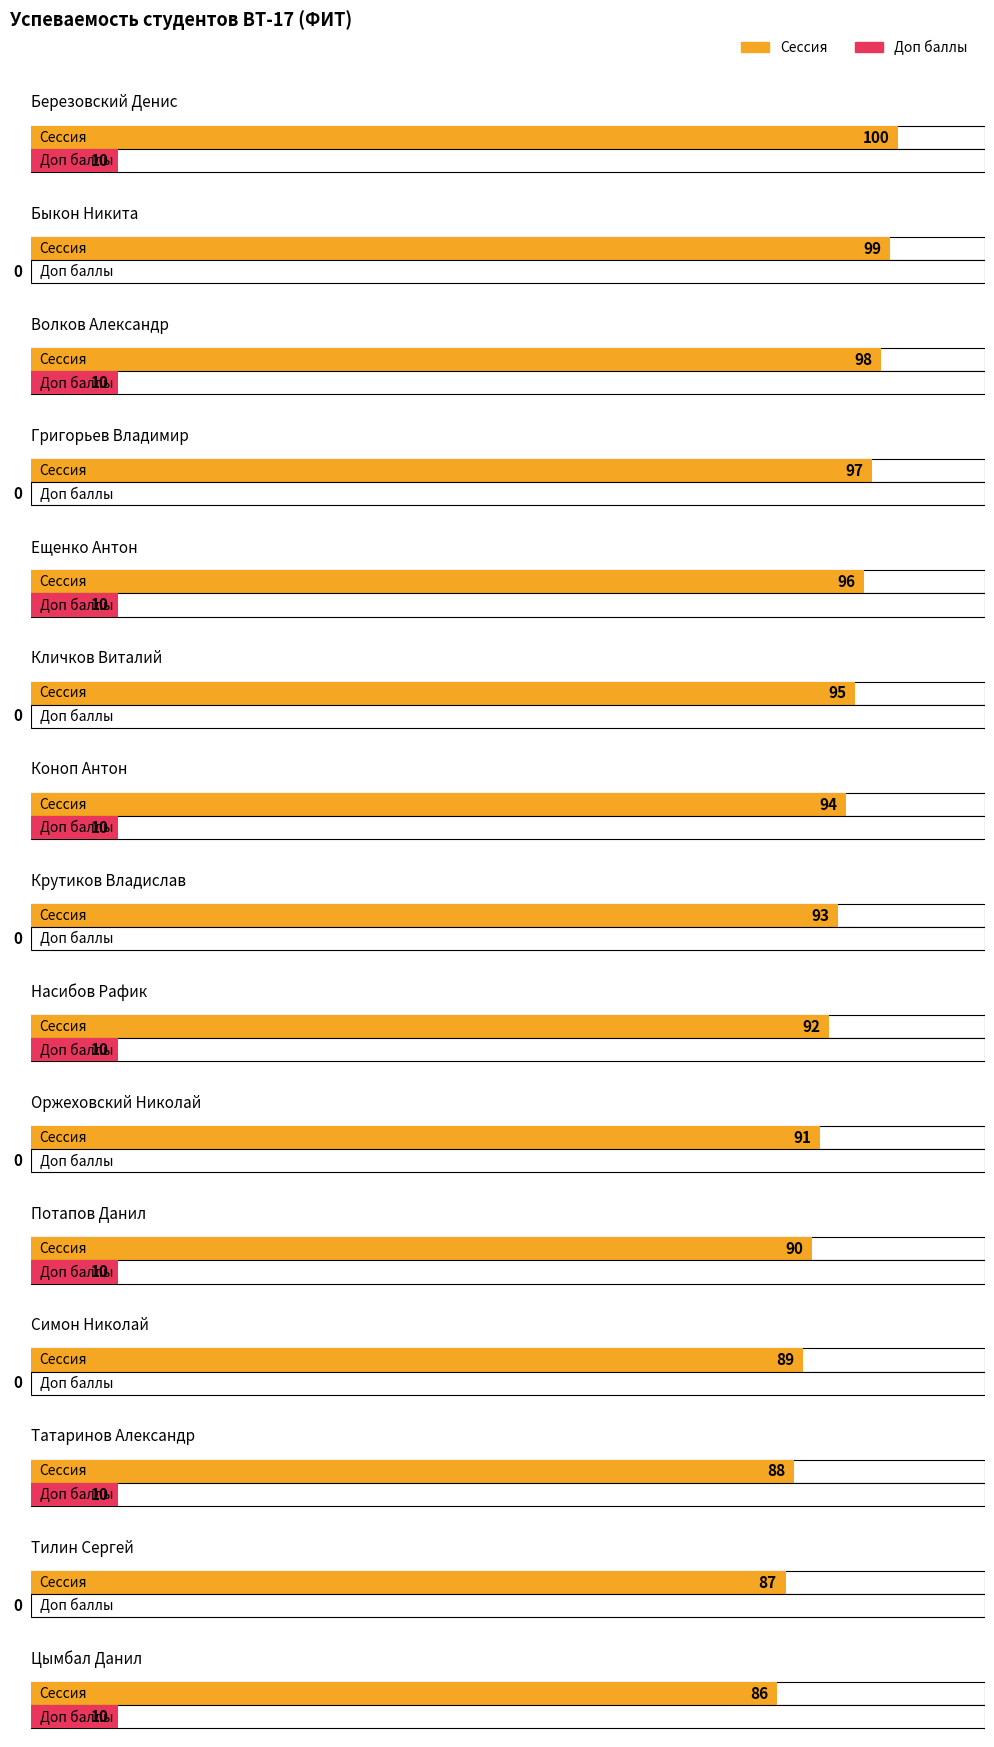

Count the Доп баллы values in the range 0 to 10.

15